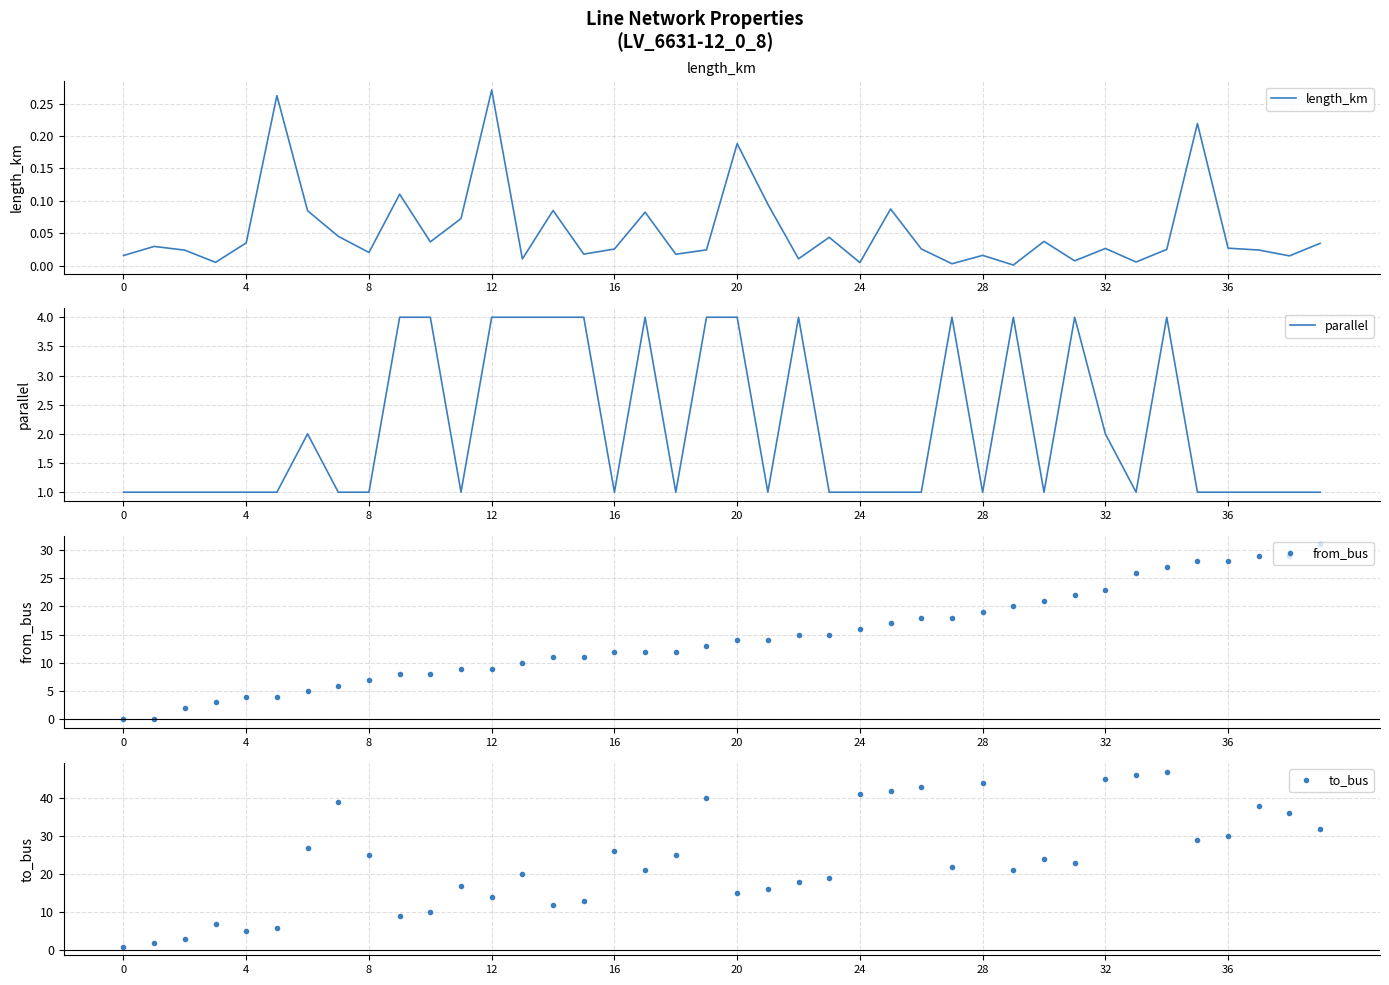

Which series has the largest total across all categories?

to_bus